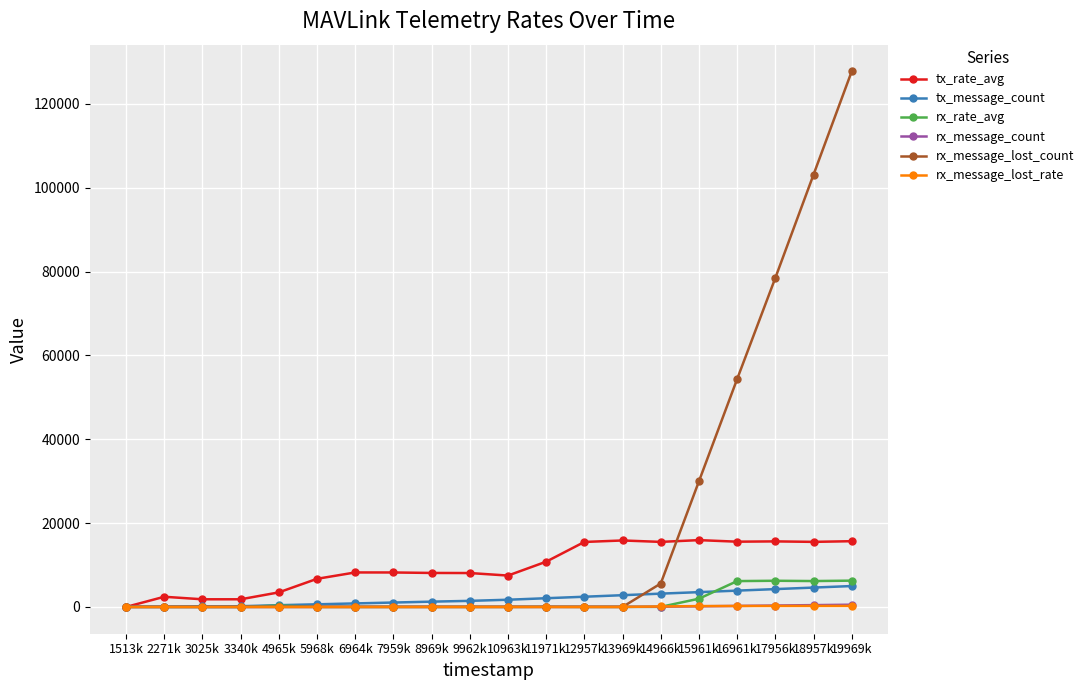

What is the label of the 12th point from the right?

8969k